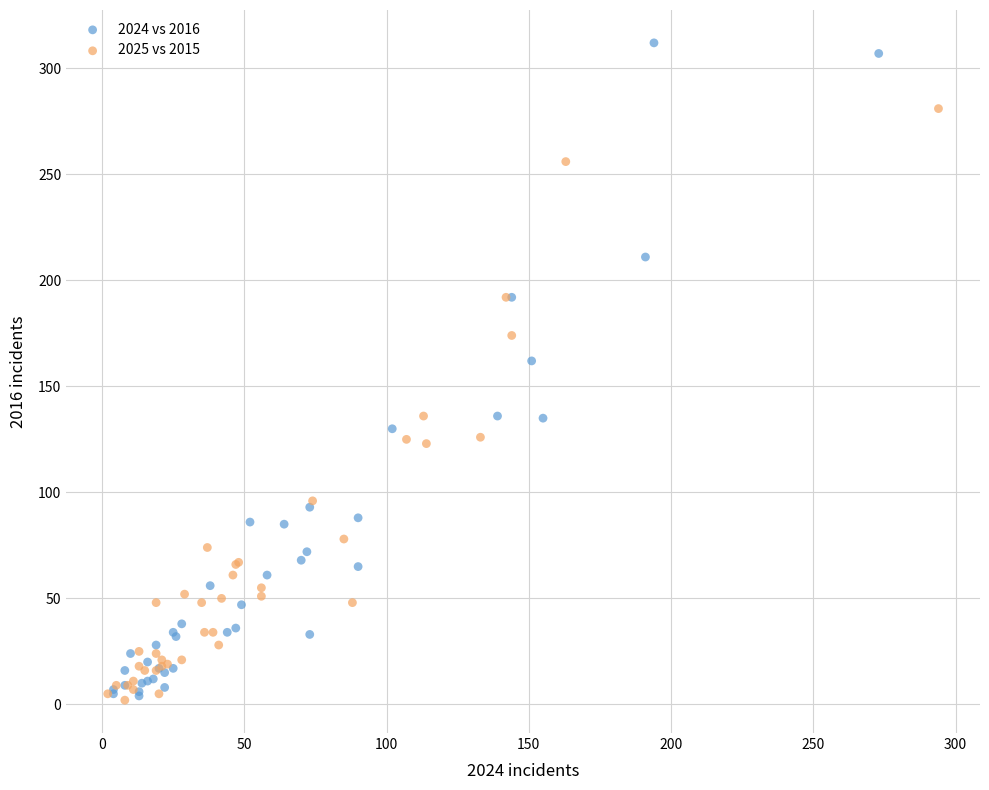

Which series has the largest Y range (max minus min)?

2024 vs 2016